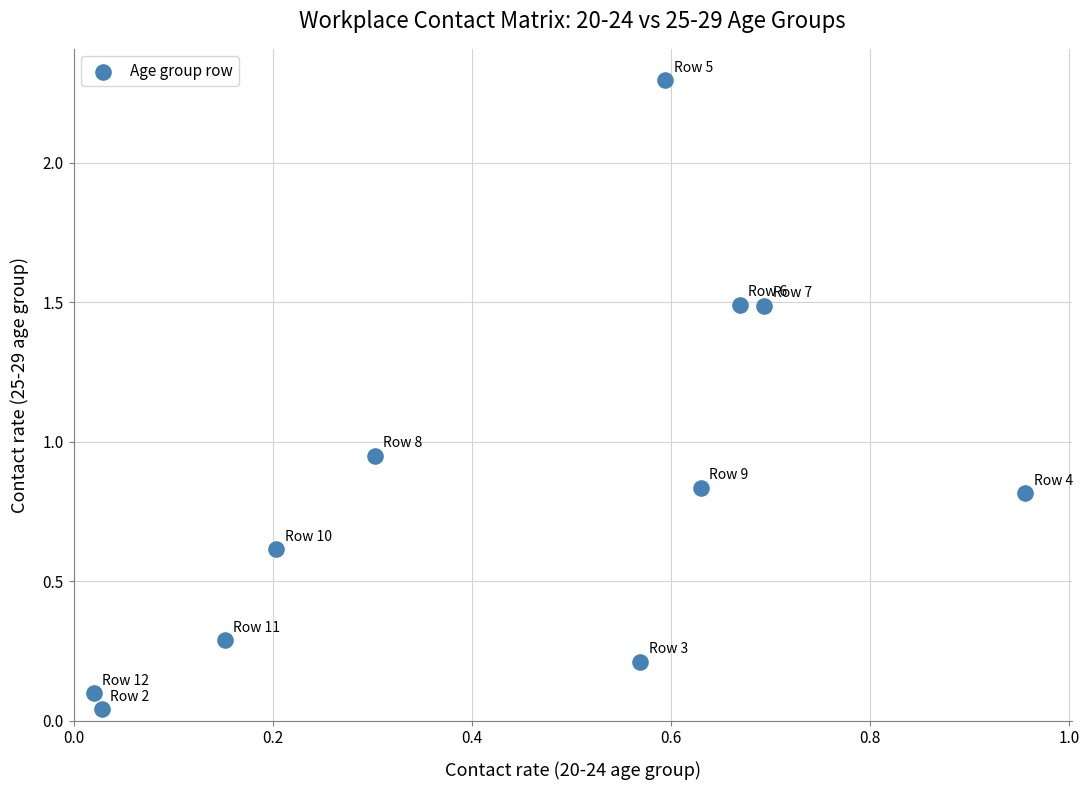

What is the range of Y values (max minus min)?

2.3